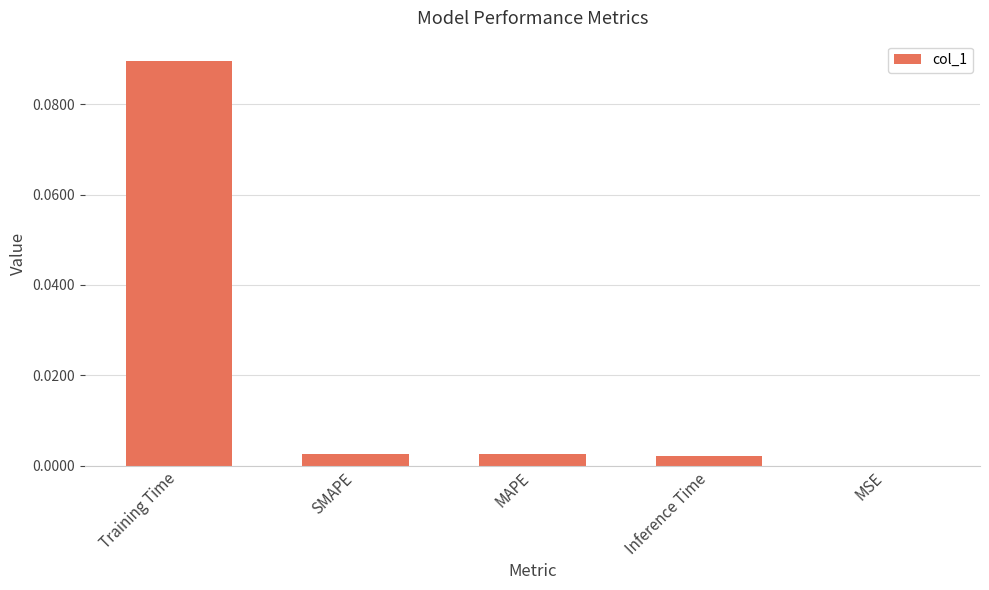

Between Inference Time and Training Time, which is larger?

Training Time